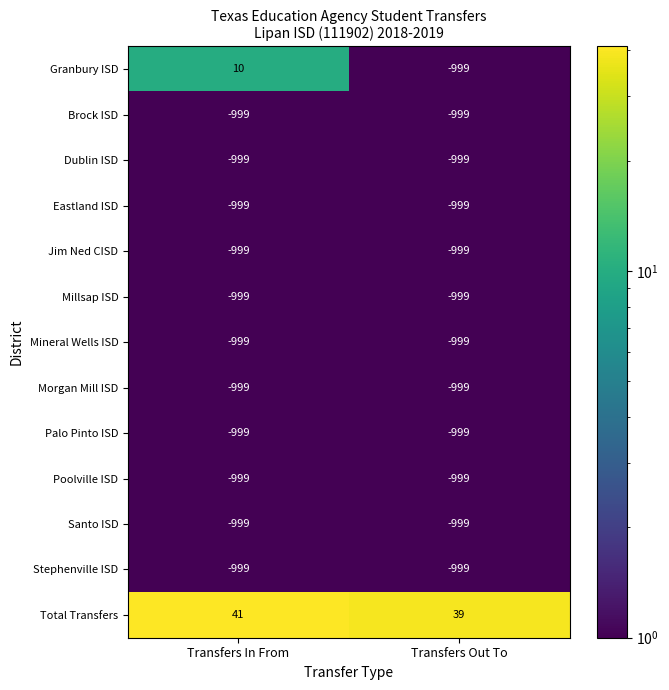

The value of Mineral Wells ISD at Transfers Out To is -999. True or false?

True